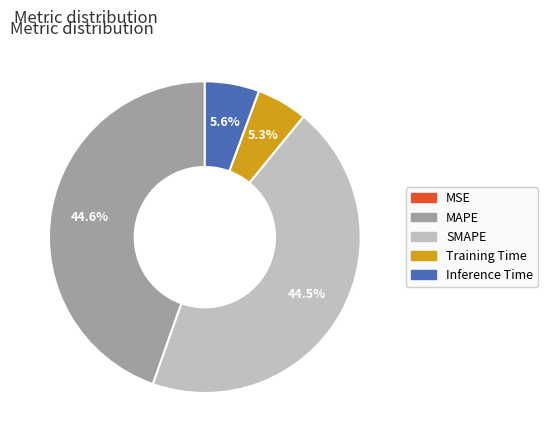

What is the total percentage of SMAPE and MAPE?

89.1%